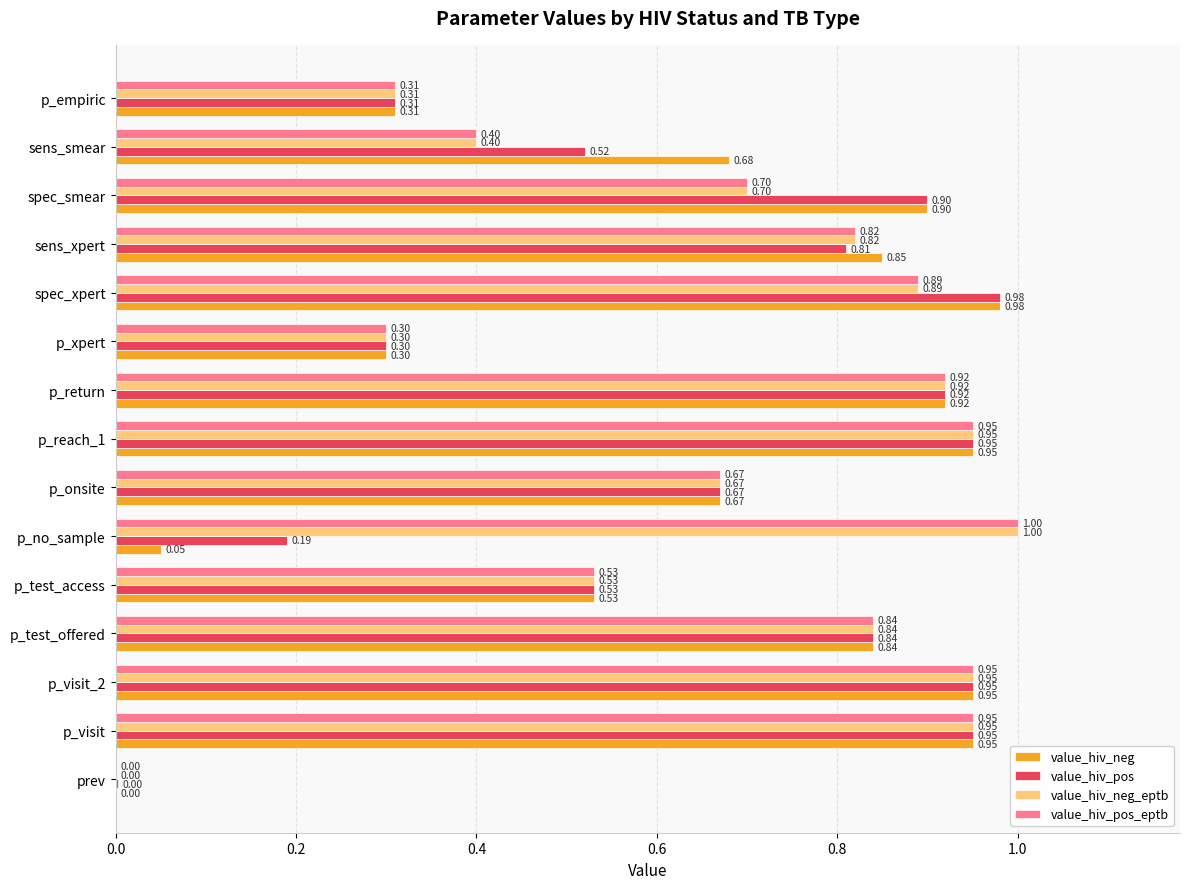

What are all the series names shown in the legend?

value_hiv_neg, value_hiv_pos, value_hiv_neg_eptb, value_hiv_pos_eptb